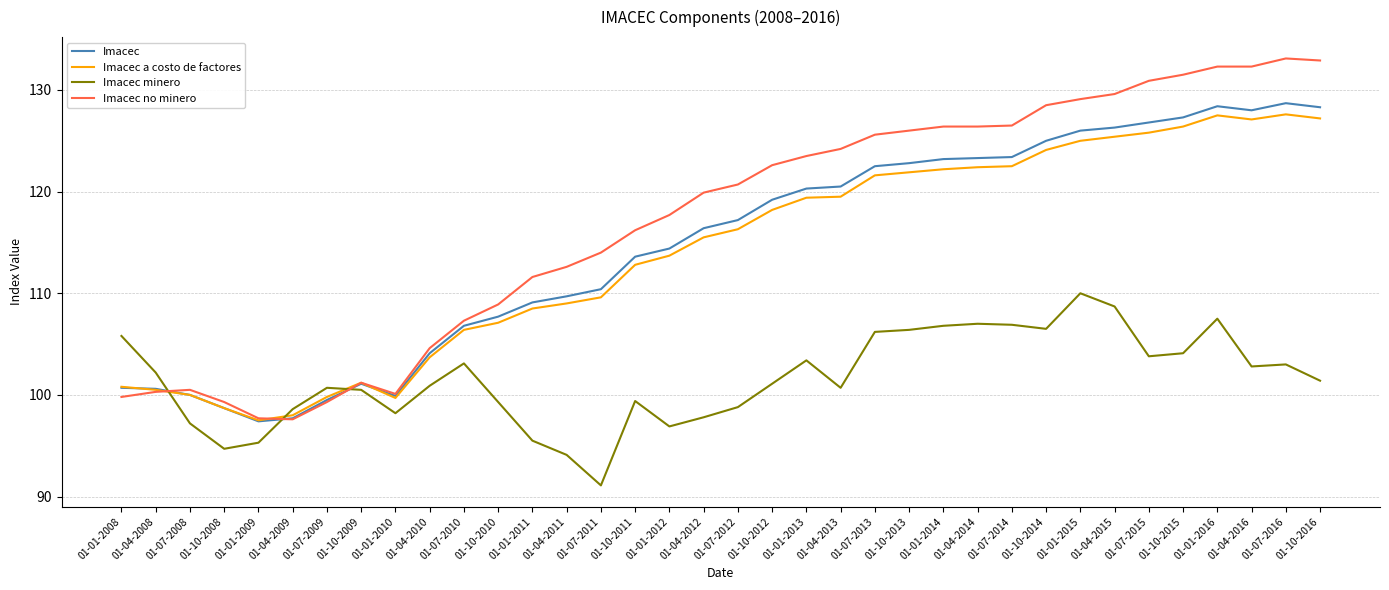

At how many categories does at least one series exceed 116?

21